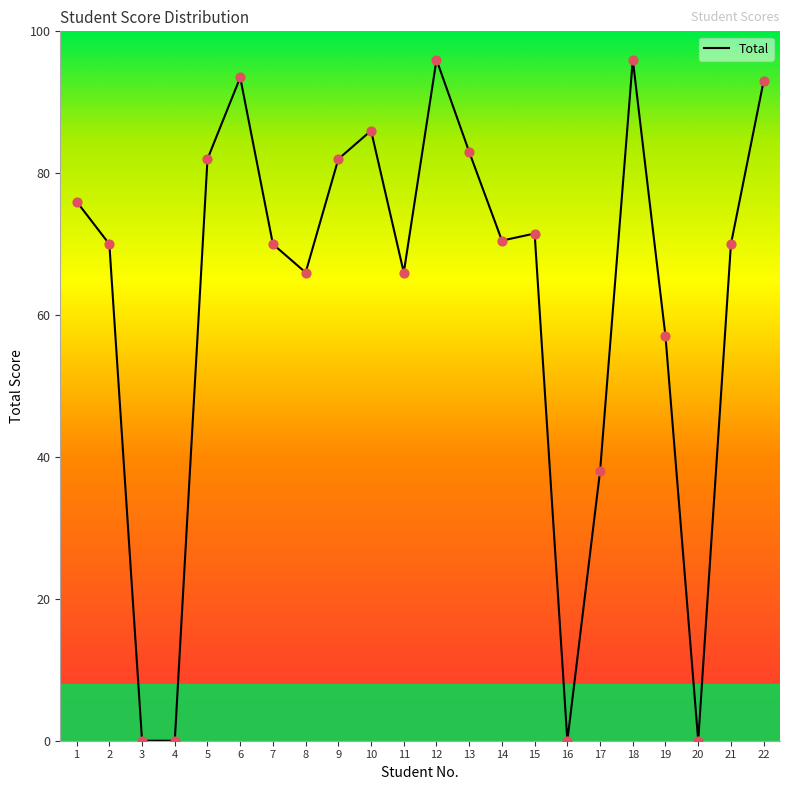

Between 22 and 1, which is larger?

22